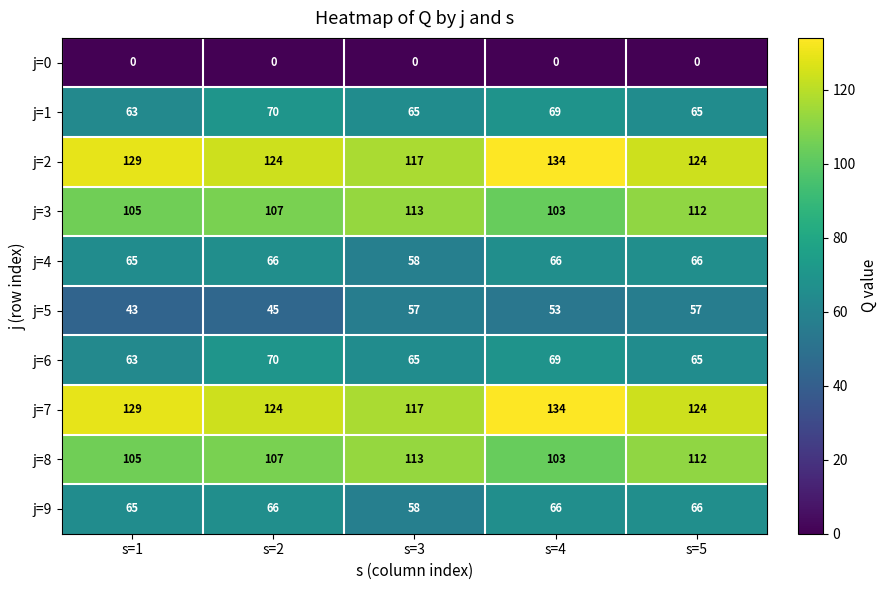

The value of j=4 at s=1 is 19. True or false?

False